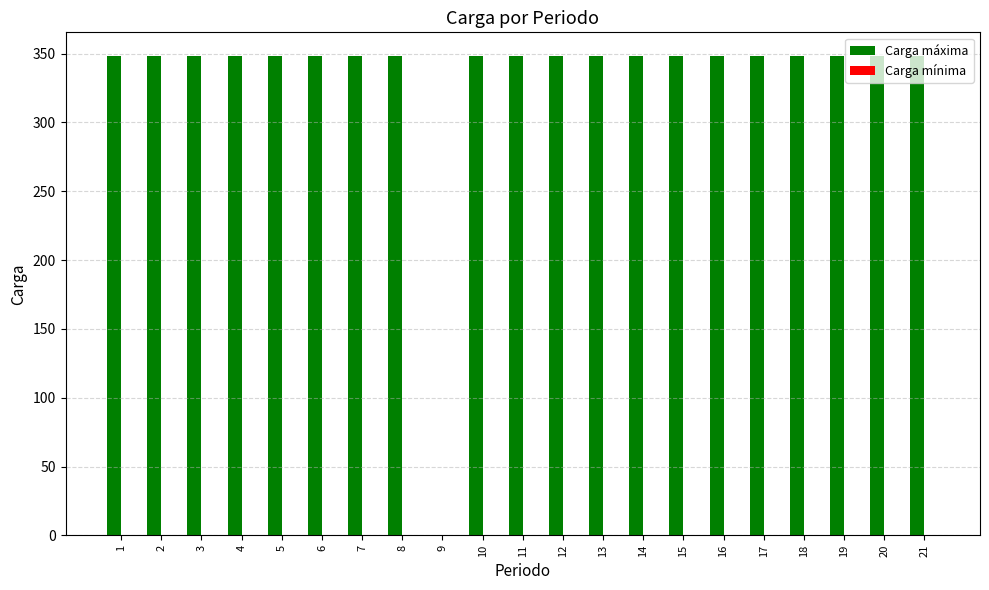

What is the greatest value displayed?

348